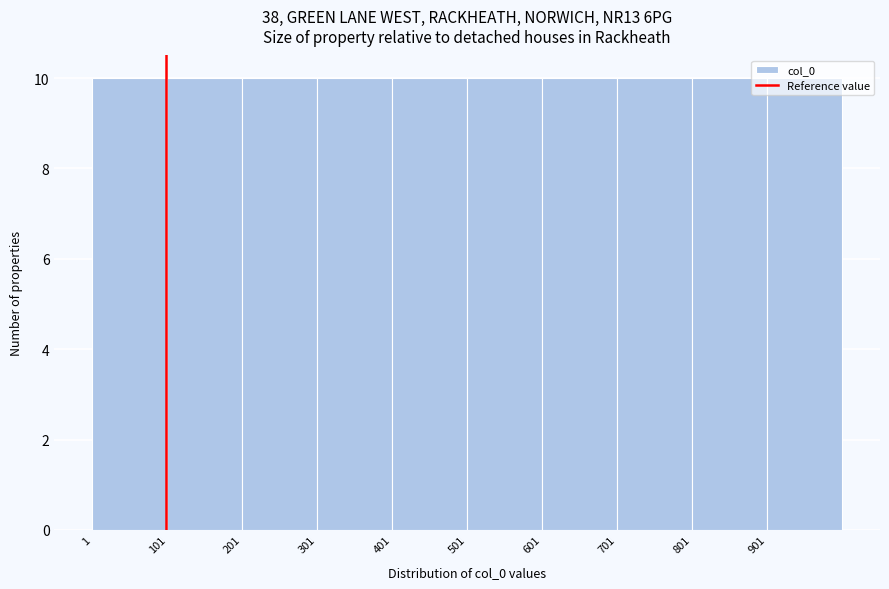

Reading left to right, transcribe this chart: for each bar, give the range it covers on the x-axis and its height. Neither the bar edges nor the heights are printed on the chart, so give them approximately, as read against the axes.

1 to 101: 10
101 to 201: 10
201 to 301: 10
301 to 401: 10
401 to 501: 10
501 to 601: 10
601 to 701: 10
701 to 801: 10
801 to 901: 10
901 to 1001: 10